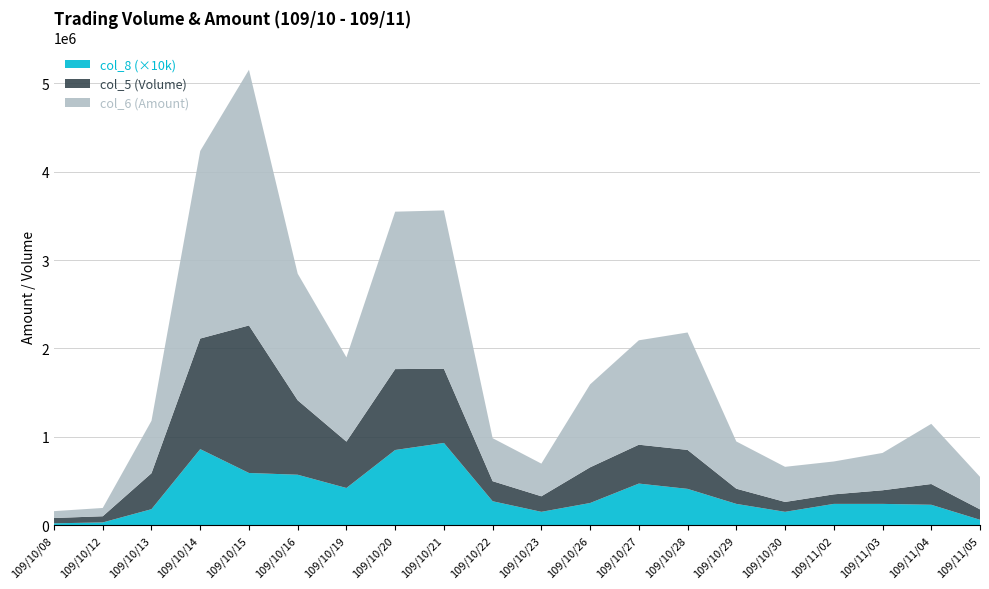

Reading left to right, what are all the values shown in this chart?

col_6: 77900	93900	593720	2123520	2894790	1433630	954170	1782330	1792550	486830	369850	938850	1182030	1329610	534730	397620	372150	422770	681130	368350
col_5: 60000	70000	407000	1252000	1670000	843000	525000	916000	840000	227000	176000	404000	440000	441000	172000	112000	108000	154000	235000	118000
col_8: 2	3	18	86	59	57	42	85	93	27	15	25	47	41	24	15	24	24	23	6